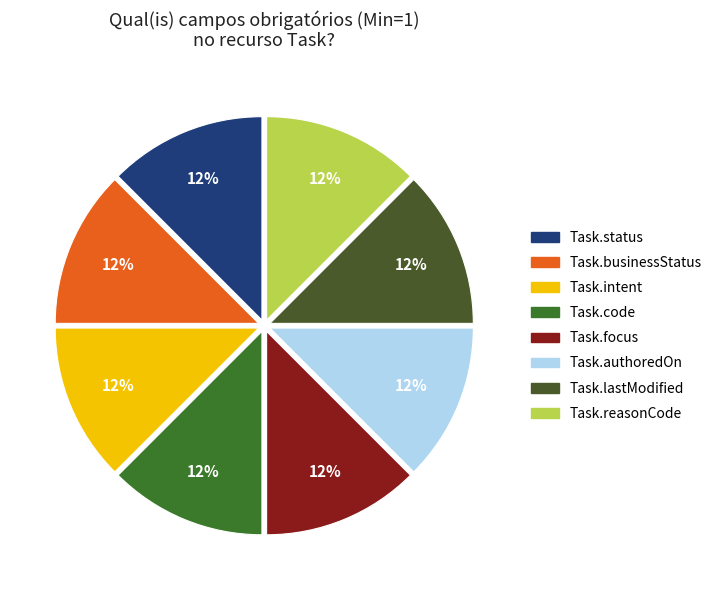

Count the number of slices in the pie.

8